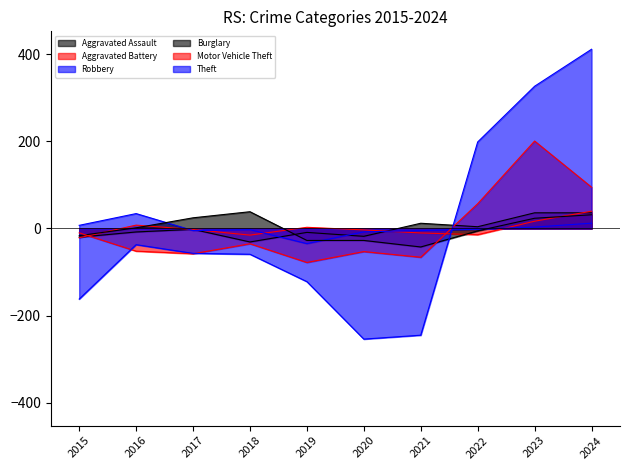

Does the chart display data point markers on the line(s)?

No